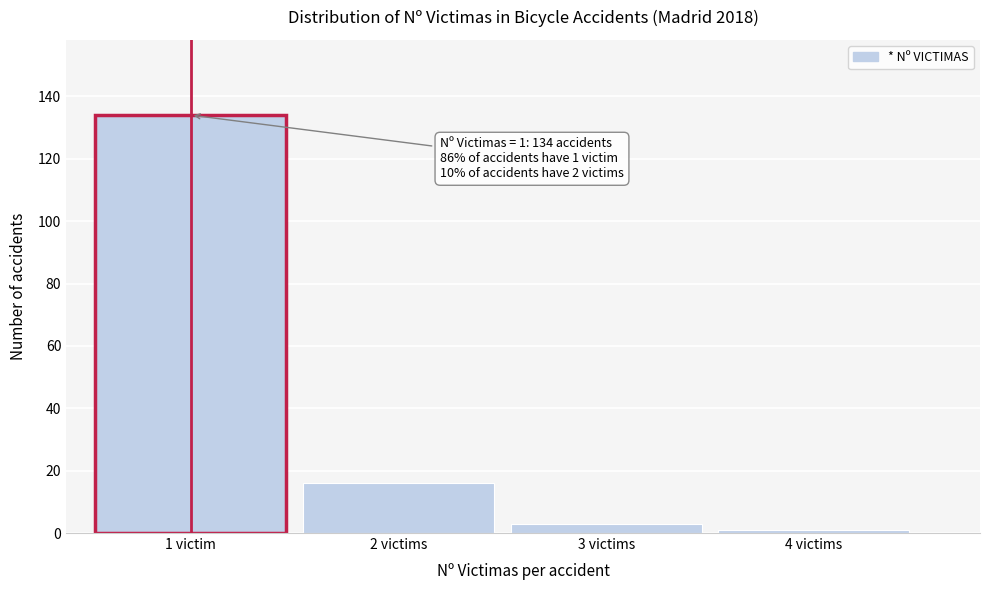

Reading right to left, extract all data points from this chart.

1	3	16	134